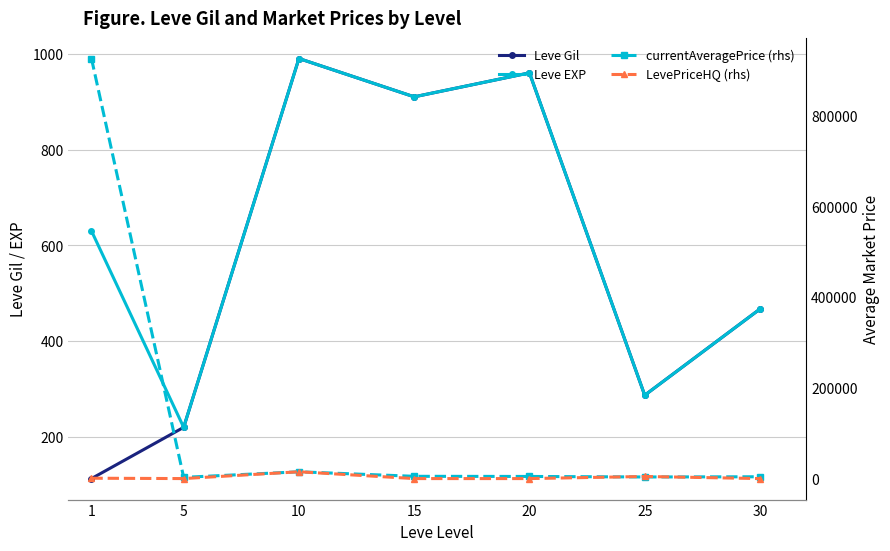

True or false: LevePriceHQ (rhs) has a value of 794.5 at 1.

True